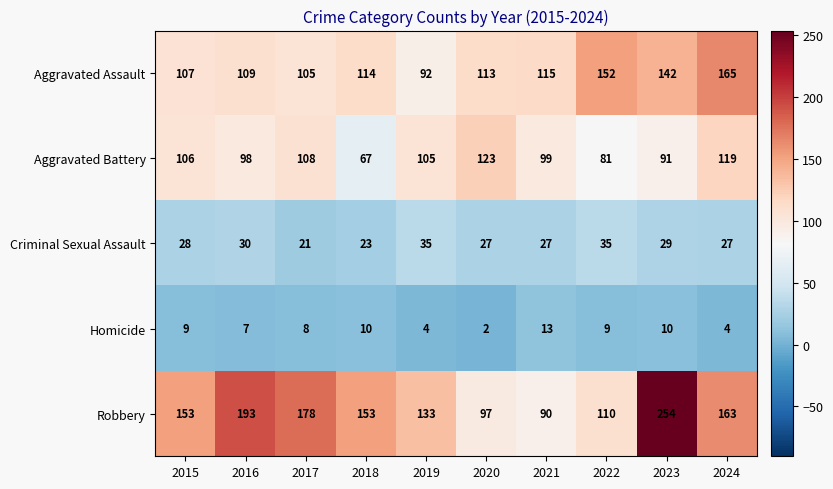

What is the spread (max minus min) of values at 2021?

102